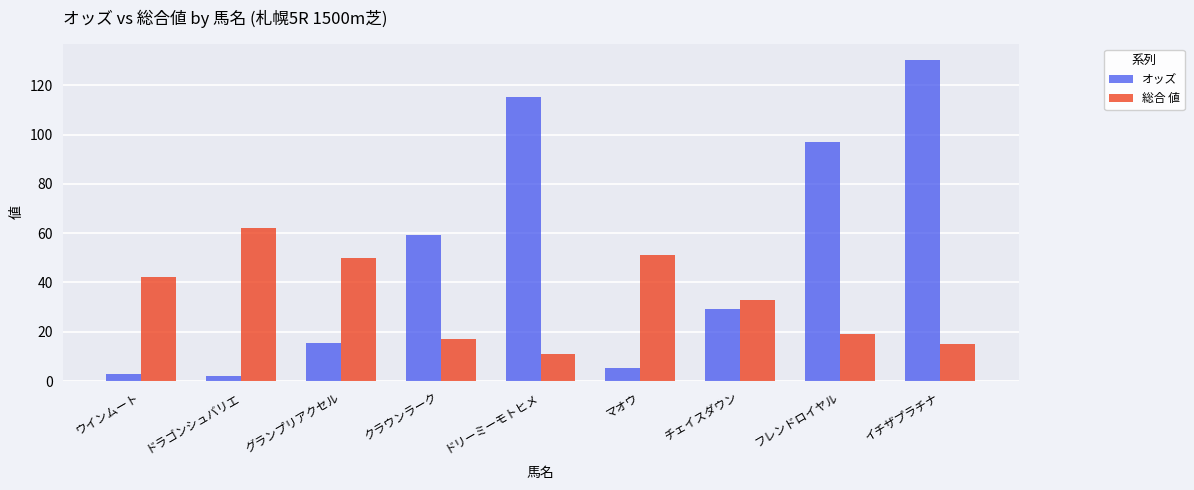

At which label is オッズ closest to 66?

クラウンラーク